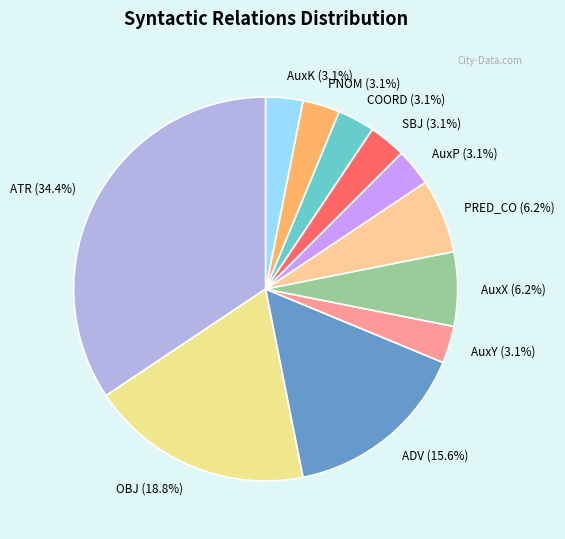

Is it true that OBJ is 19% of the pie?

True